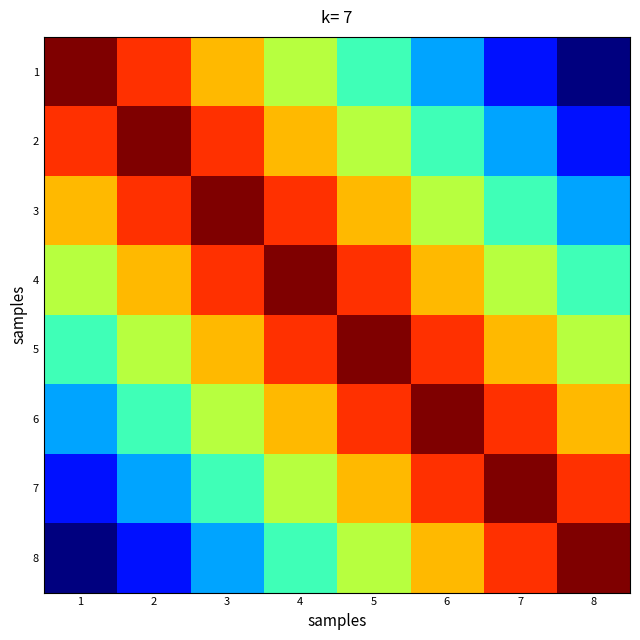

Which category has the highest value across all series?

1